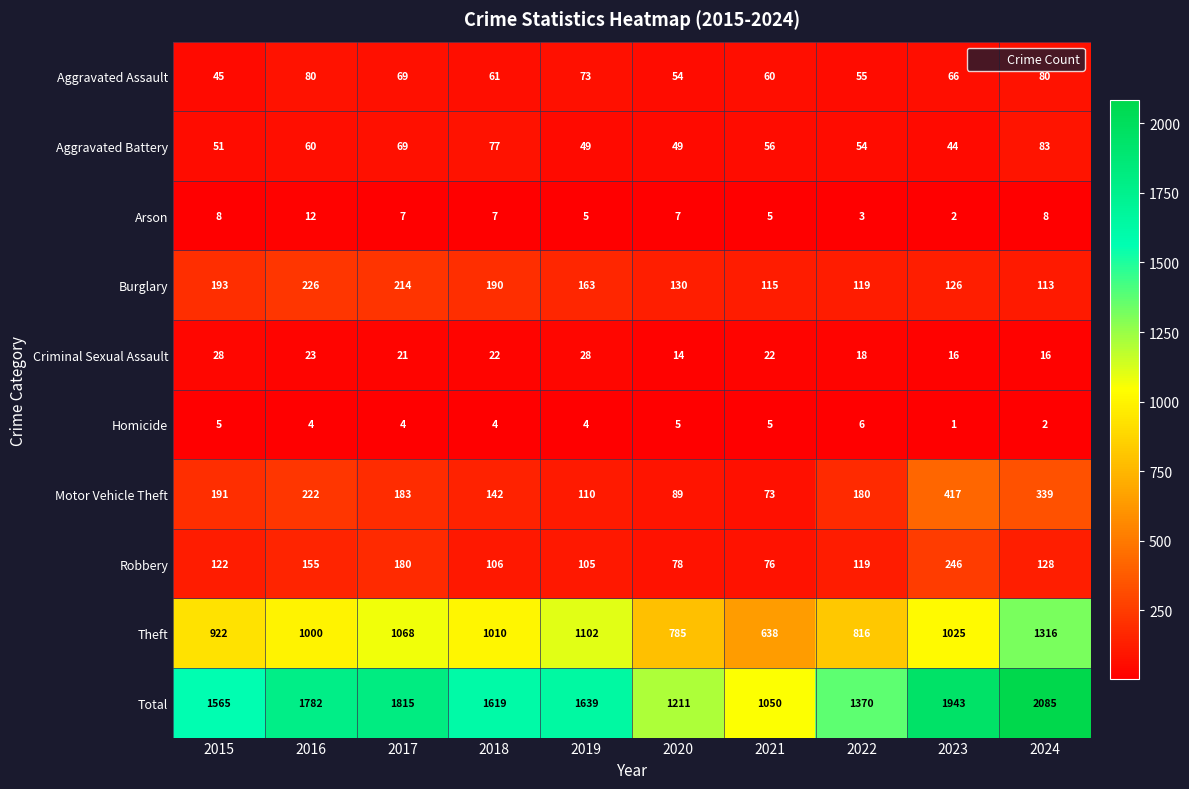

How many distinct data groups are displayed?

10